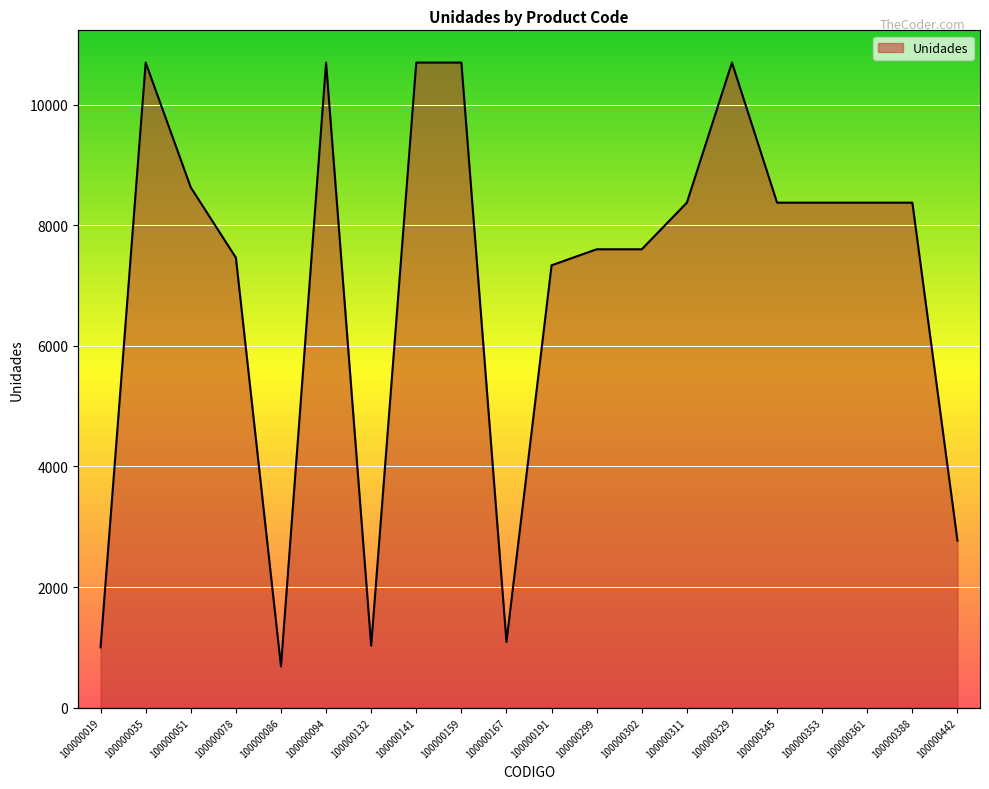

What is the maximum value shown in the chart?

10698